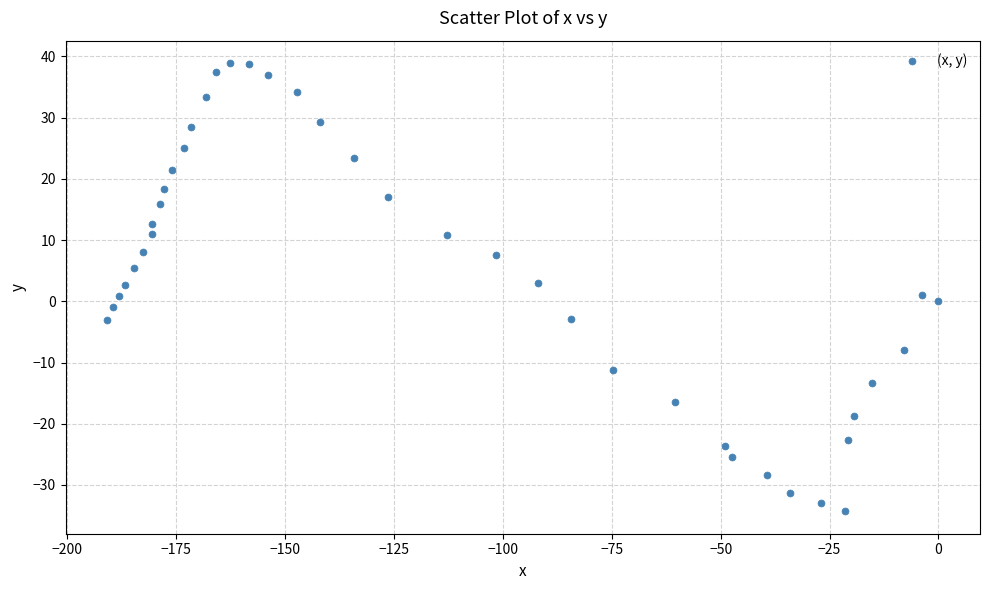

What is the range of X values (max minus min)?

190.9